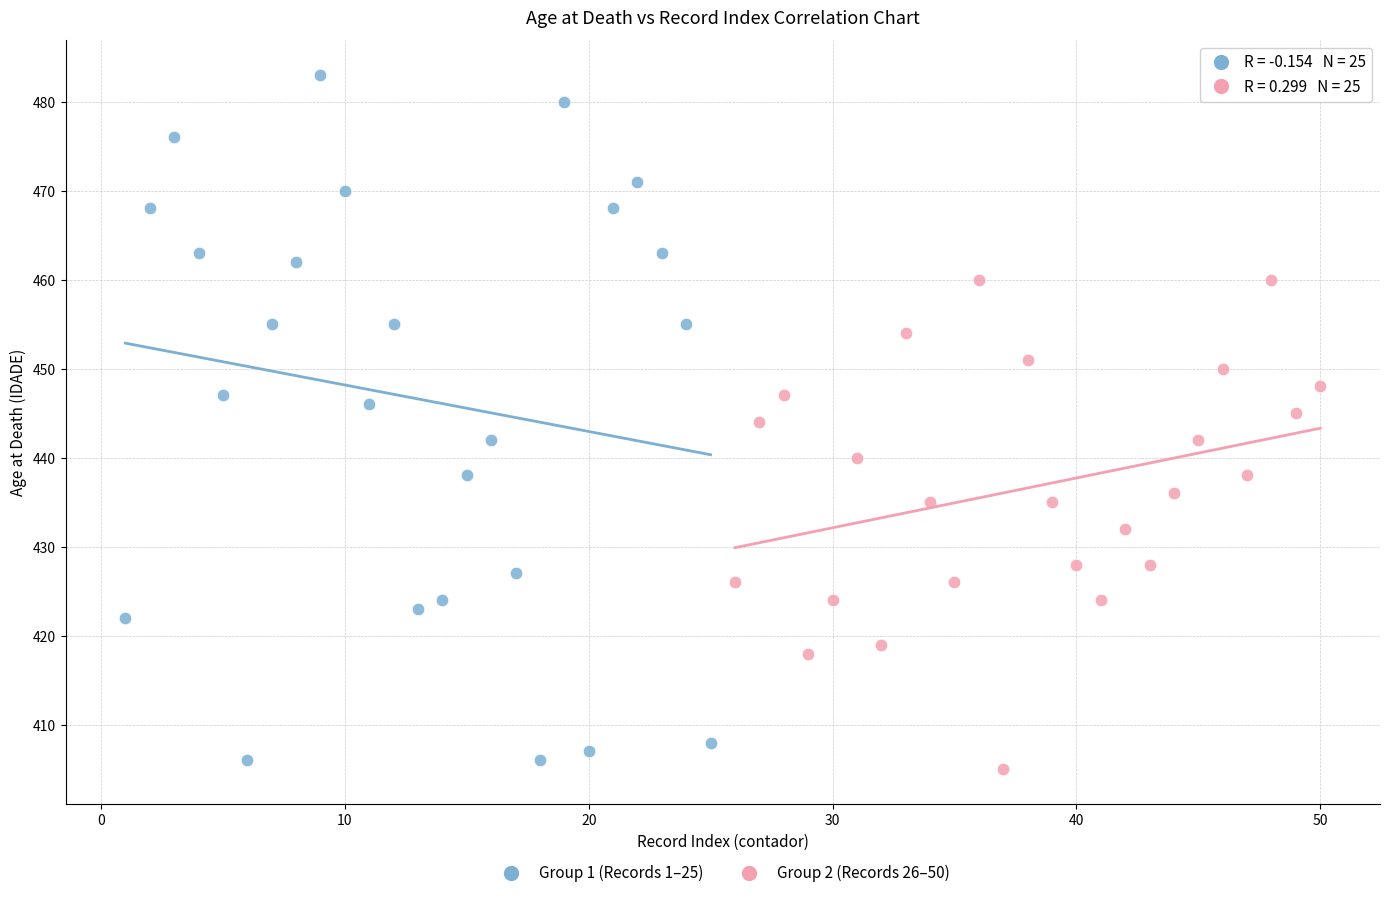

Which series reaches the maximum Y coordinate?

Group 1 (Records 1–25)